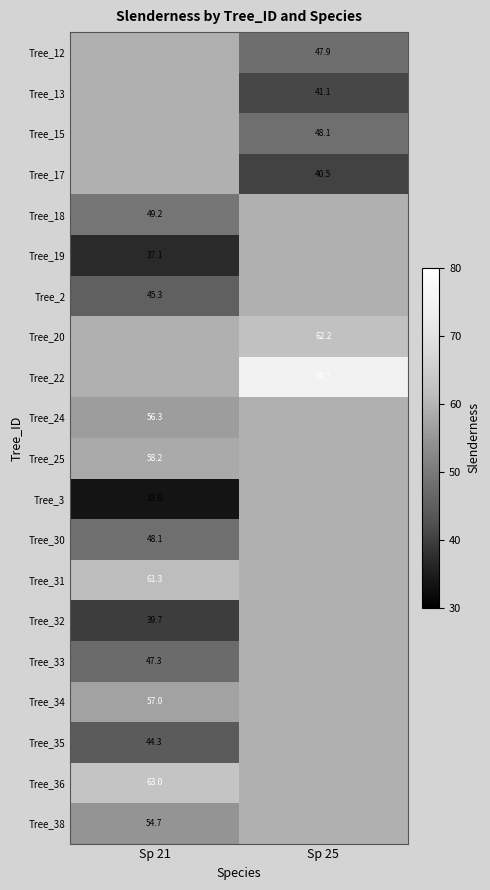

At which category does the chart reach its minimum across all series?

Sp 21